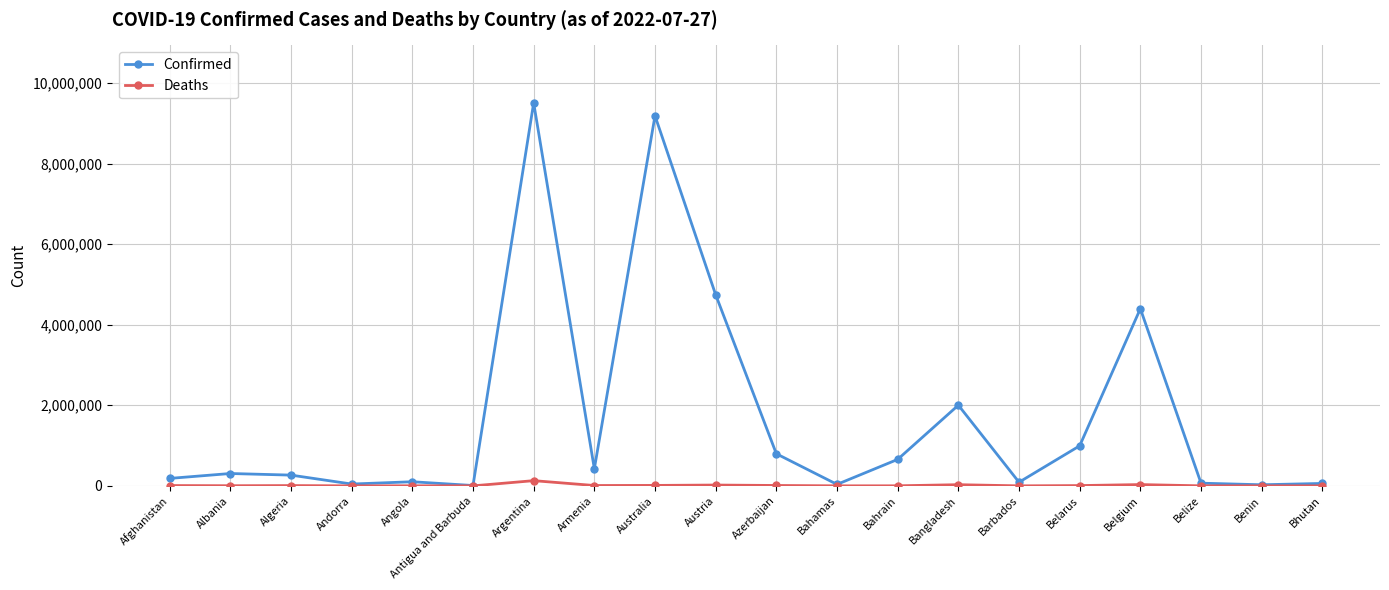

Which series has the widest spread of values?

Confirmed